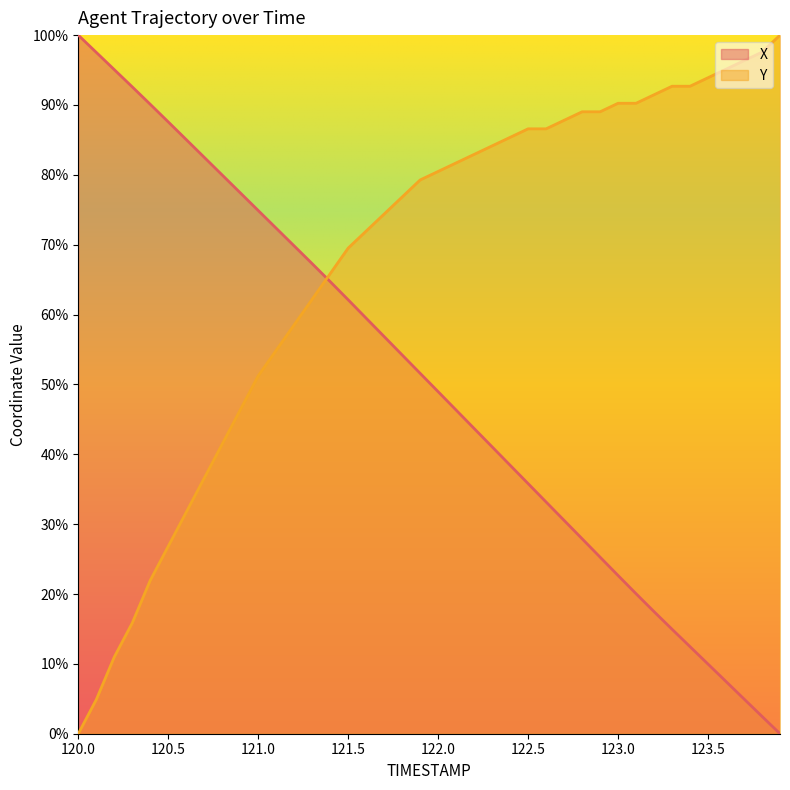

Reading left to right, extract all data points from this chart.

X: 120.0=100.0	120.1=97.5	120.2=95.1	120.3=92.6	120.4=90.1	120.5=87.6	120.6=85.0	120.7=82.5	120.8=80.0	120.9=77.4	121.0=74.9	121.1=72.4	121.2=69.8	121.3=67.3	121.4=64.7	121.5=62.1	121.6=59.5	121.7=56.8	121.8=54.2	121.9=51.6	122.0=49.0	122.1=46.3	122.2=43.7	122.3=41.1	122.4=38.4	122.5=35.8	122.6=33.2	122.7=30.5	122.8=27.9	122.9=25.3	123.0=22.6	123.1=20.0	123.2=17.5	123.3=15.0	123.4=12.5	123.5=10.0	123.6=7.5	123.7=5.0	123.8=2.5	123.9=0.0
Y: 120.0=0.0	120.1=4.9	120.2=11.0	120.3=15.9	120.4=22.0	120.5=26.8	120.6=31.7	120.7=36.6	120.8=41.5	120.9=46.3	121.0=51.2	121.1=54.9	121.2=58.5	121.3=62.2	121.4=65.9	121.5=69.5	121.6=72.0	121.7=74.4	121.8=76.8	121.9=79.3	122.0=80.5	122.1=81.7	122.2=82.9	122.3=84.1	122.4=85.4	122.5=86.6	122.6=86.6	122.7=87.8	122.8=89.0	122.9=89.0	123.0=90.2	123.1=90.2	123.2=91.5	123.3=92.7	123.4=92.7	123.5=93.9	123.6=95.1	123.7=96.3	123.8=97.6	123.9=100.0